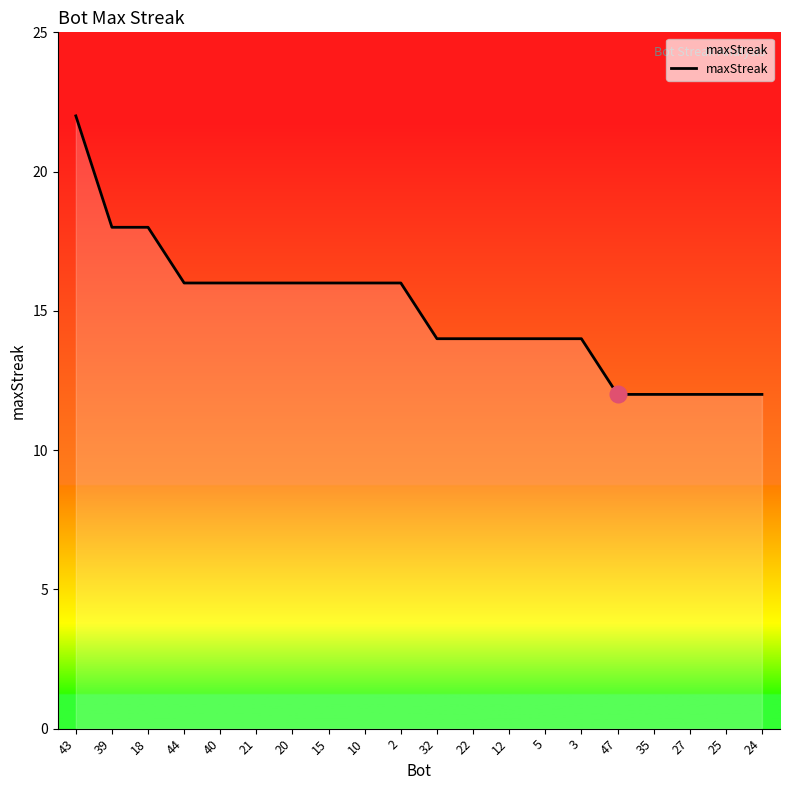

Approximately how many times larger is the value at 40 compared to 21?

1.0